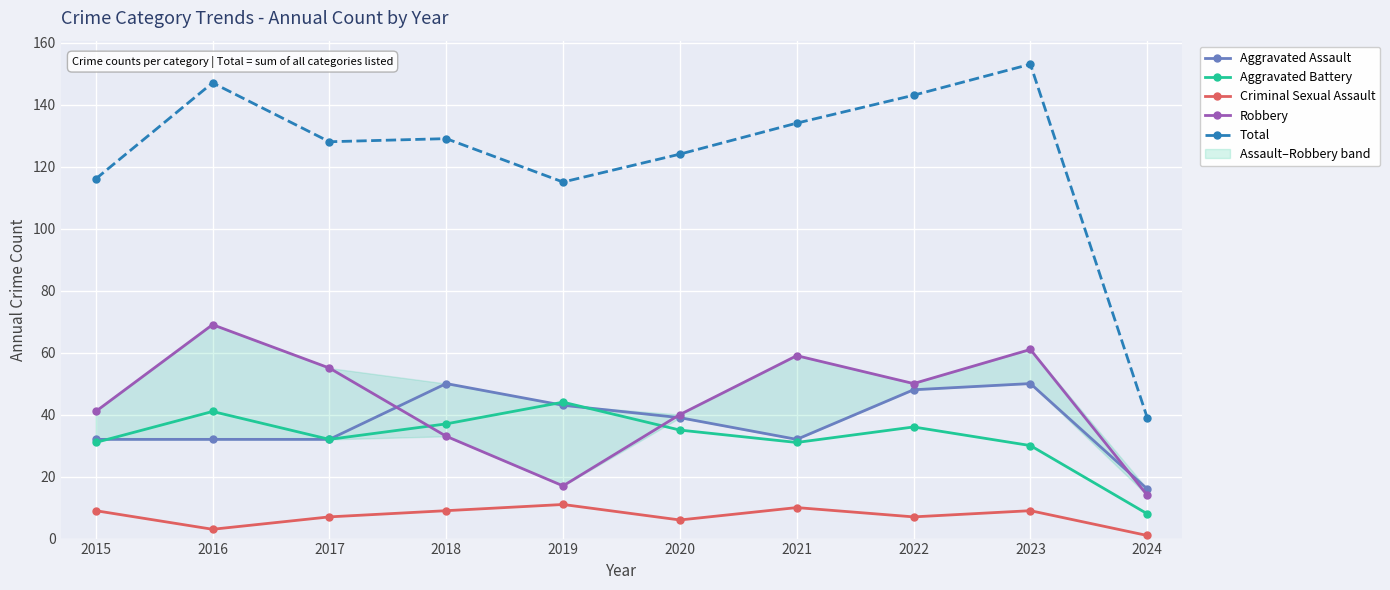

What is the greatest value displayed?

153